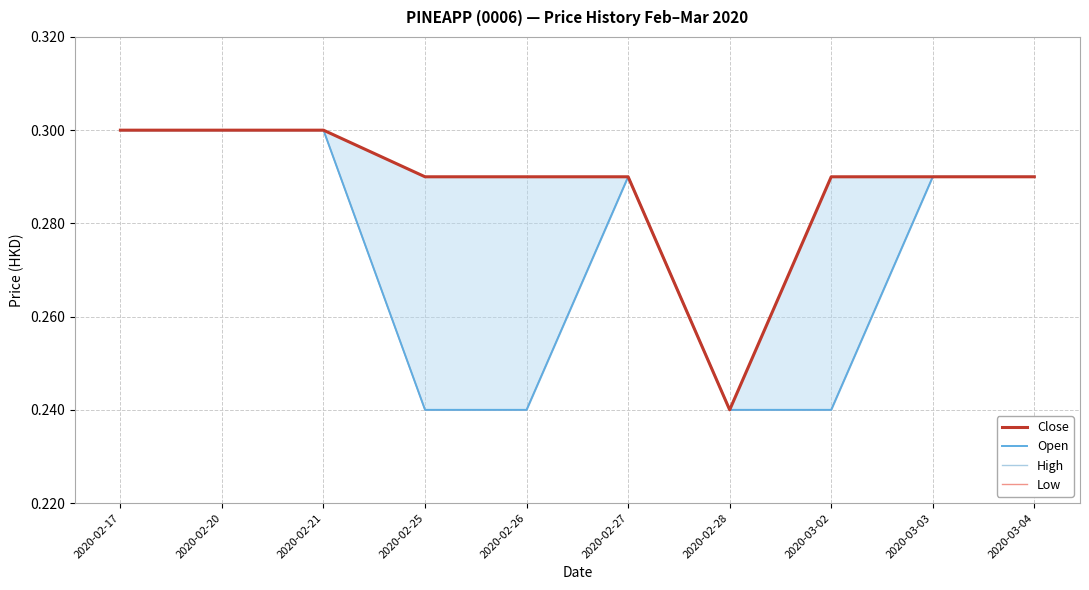

Which series has the widest spread of values?

Close